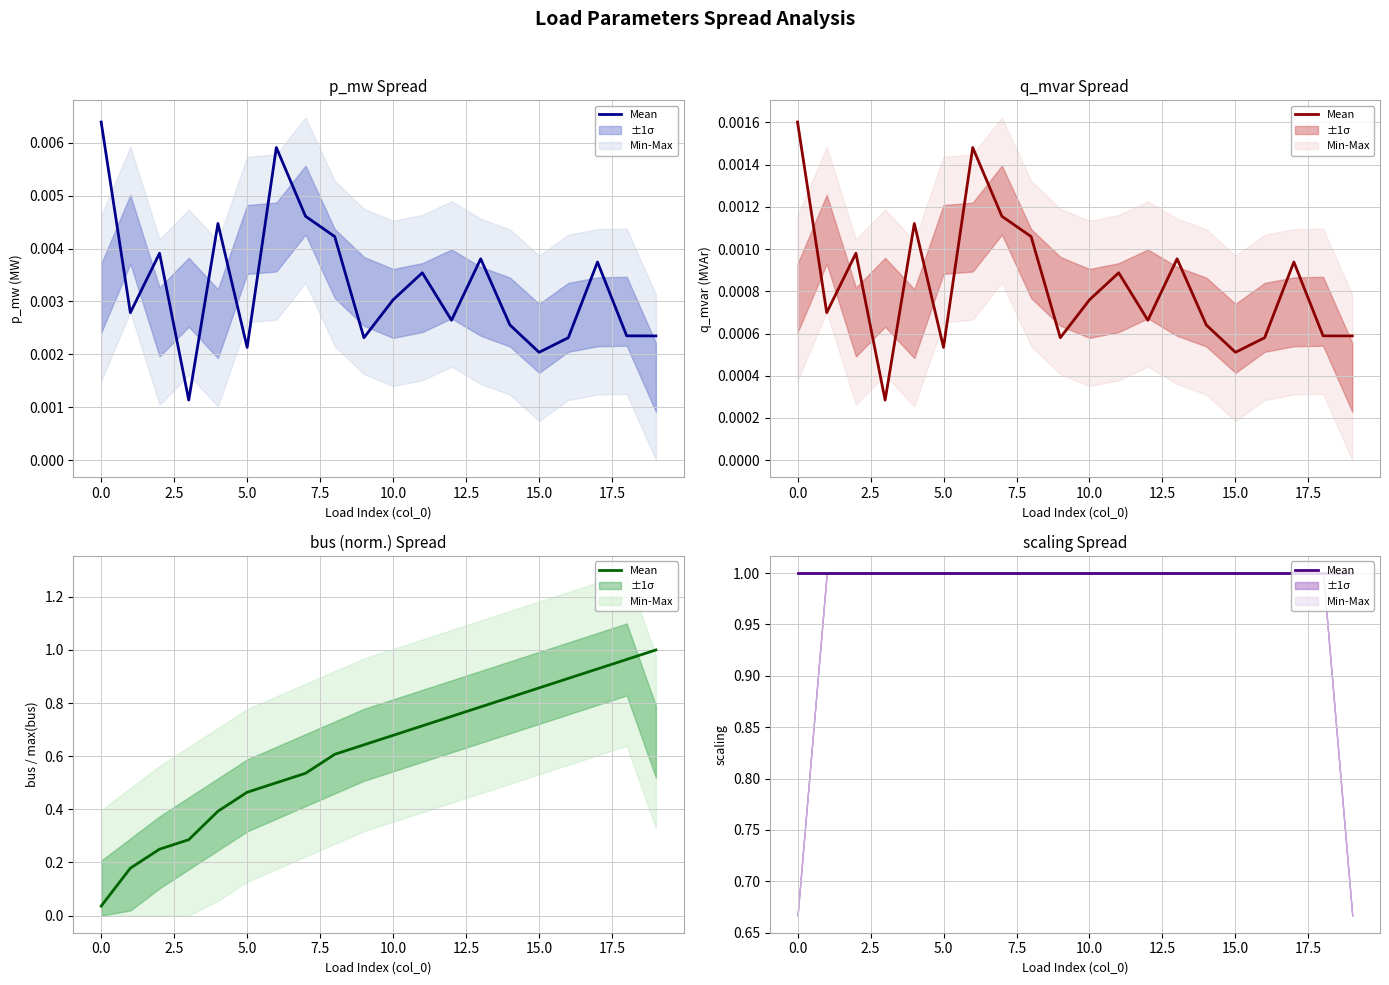

Which category has the lowest value in the p_mw series?

3